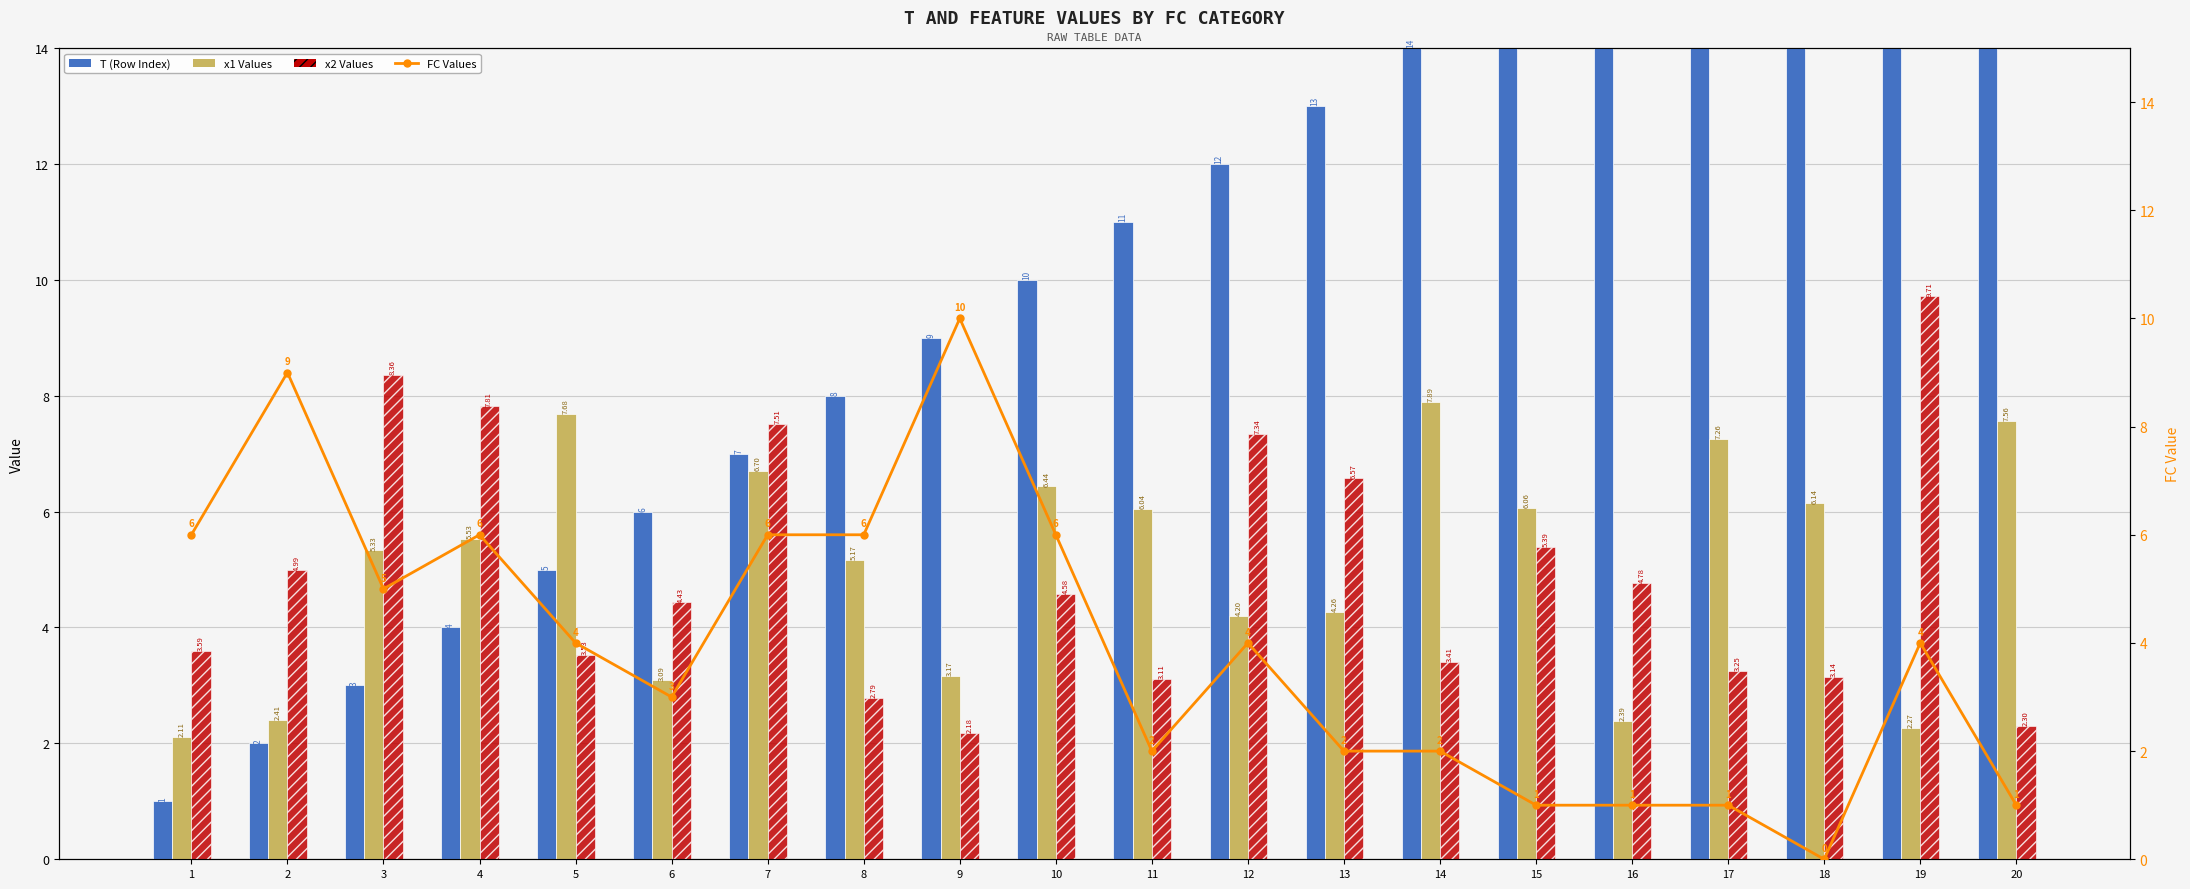

At which label does x2 Values reach its minimum?

9